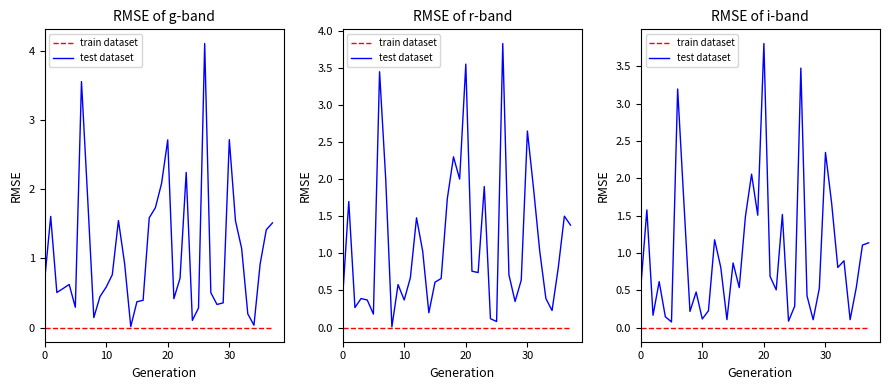

True or false: test dataset and train dataset intersect in this chart.

False